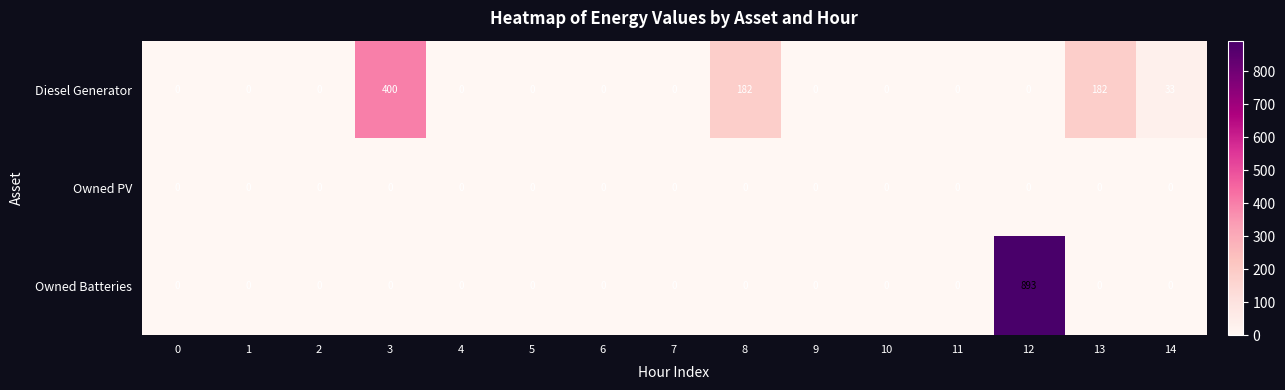

The Owned Batteries series shows 369 at 3. True or false?

False